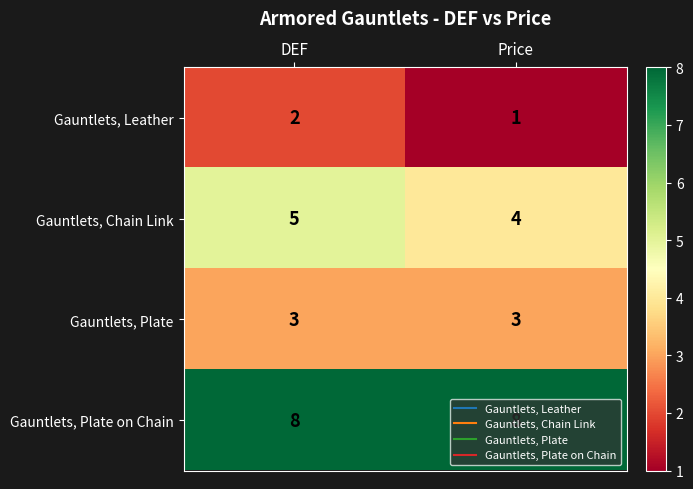

At which category is the sum across all series the highest?

DEF